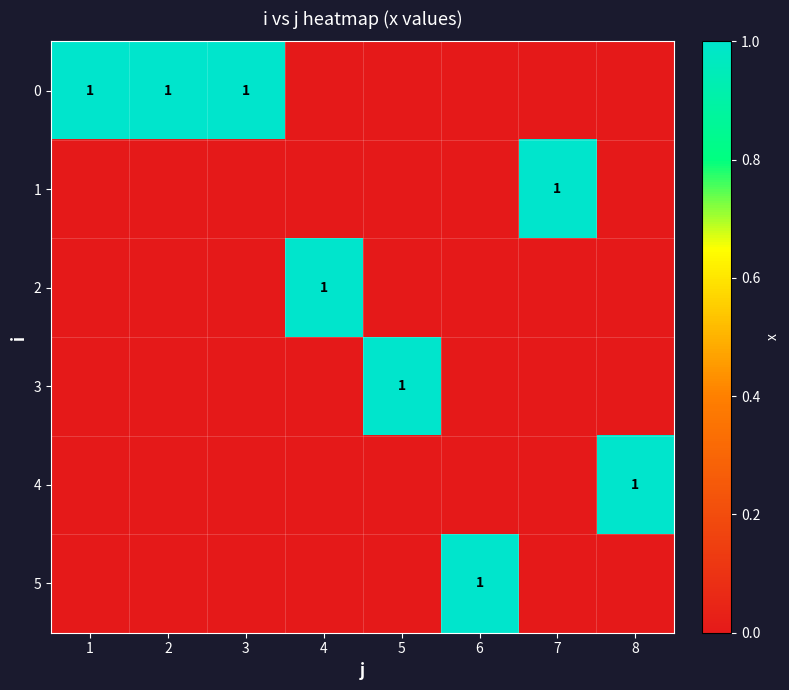

Rank the series at 8 from lowest to highest value.

0, 1, 2, 3, 5, 4